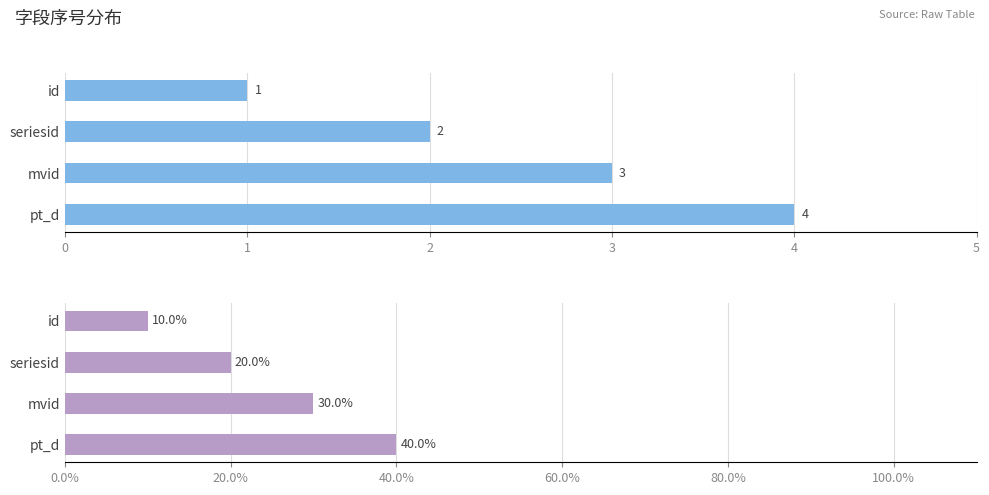

How many bars are there in total?

8